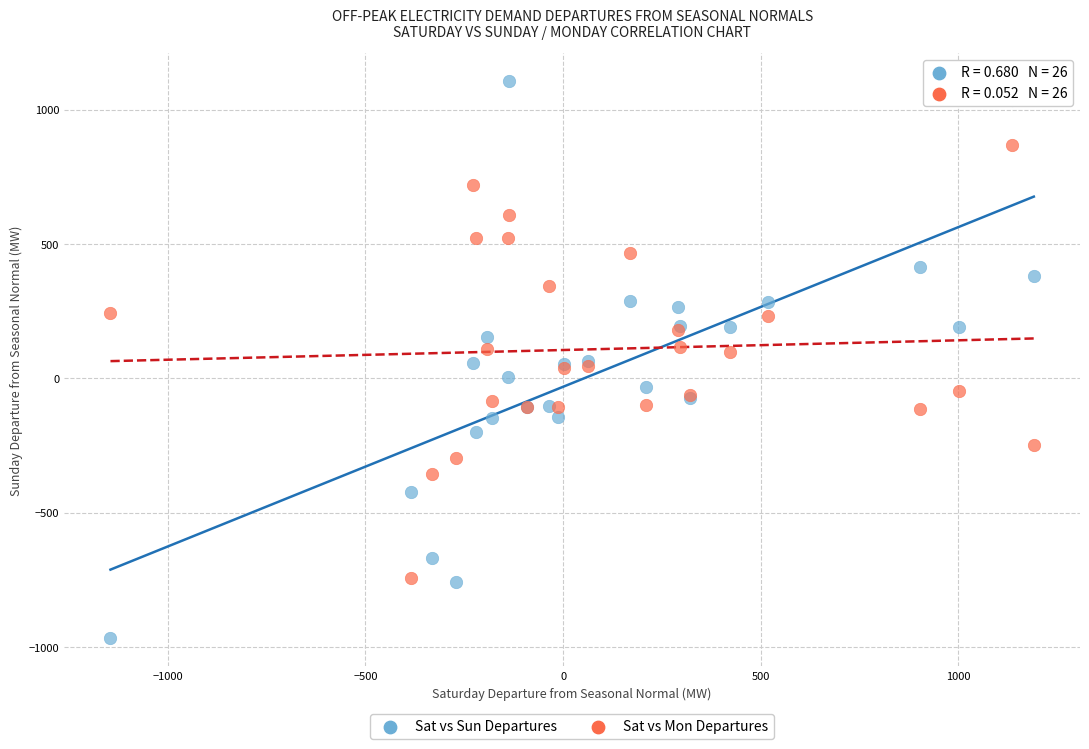

Which series contains the highest Y value?

Sat vs Sun Departures